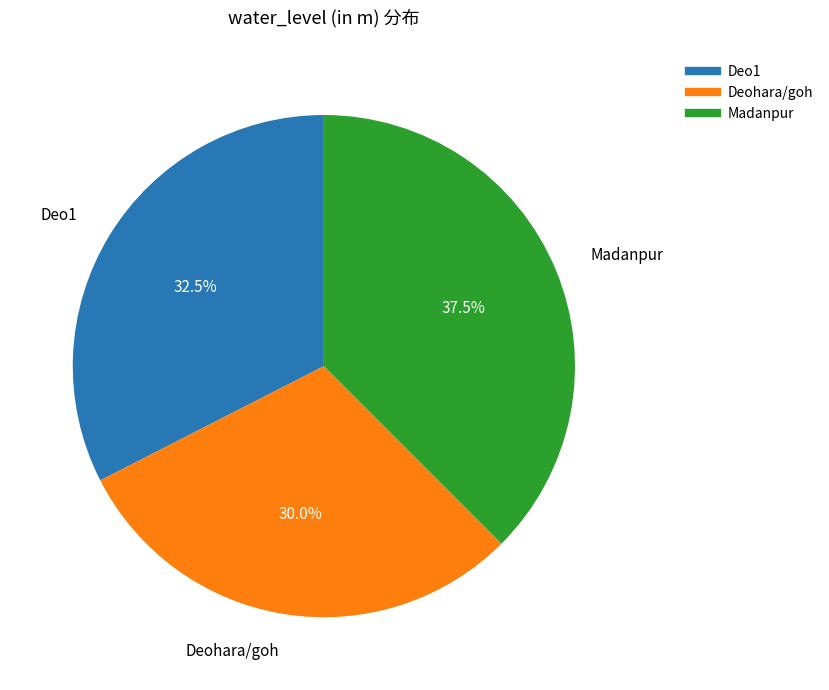

Rank the categories by value from highest to lowest.

Madanpur, Deo1, Deohara/goh